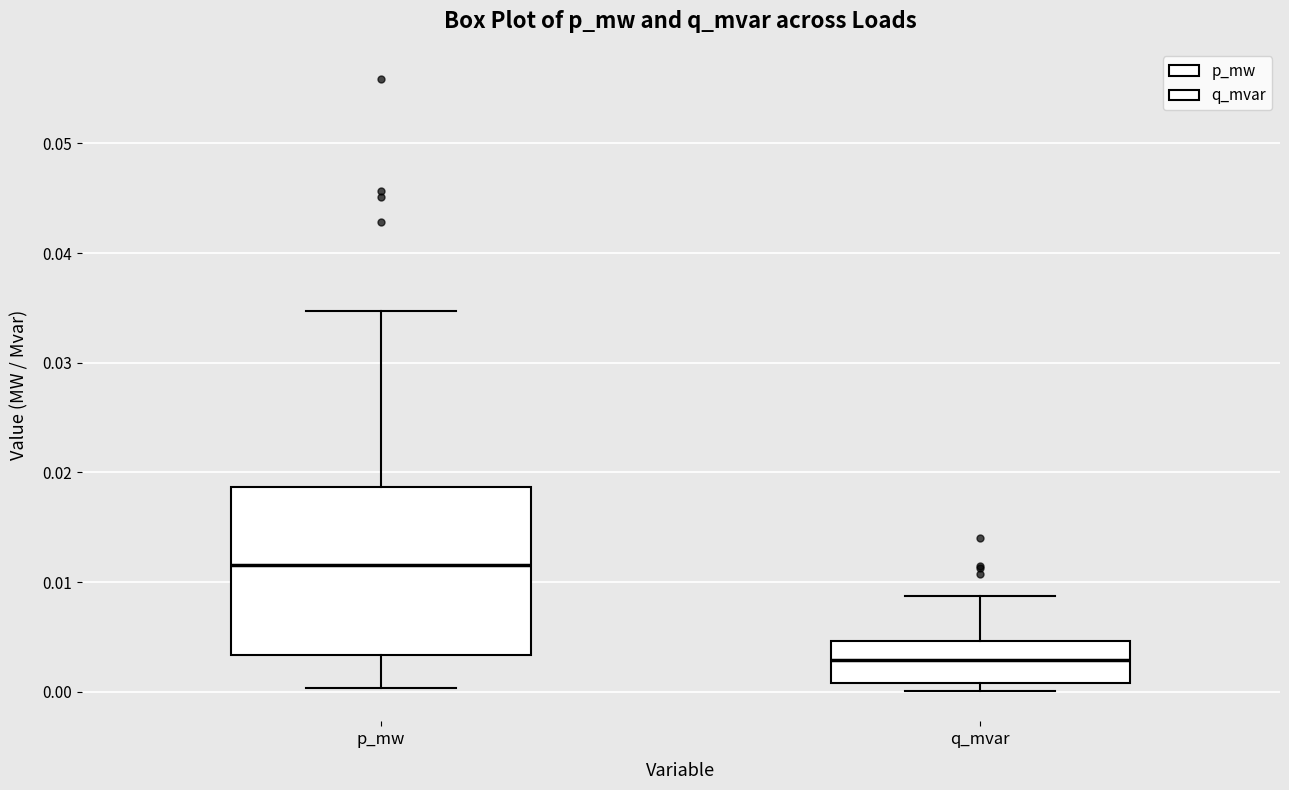

Reading left to right, transcribe this box plot: for each box, give where its median line is, the range the box spans, and where its two whiskers end, as read against the y-axis. The values are not printed on the chart, so give them approximately, as read against the axis.

p_mw: median 0.012, box 0.003 to 0.019, whiskers 0.000 to 0.035
q_mvar: median 0.003, box 0.001 to 0.005, whiskers 0.000 to 0.009